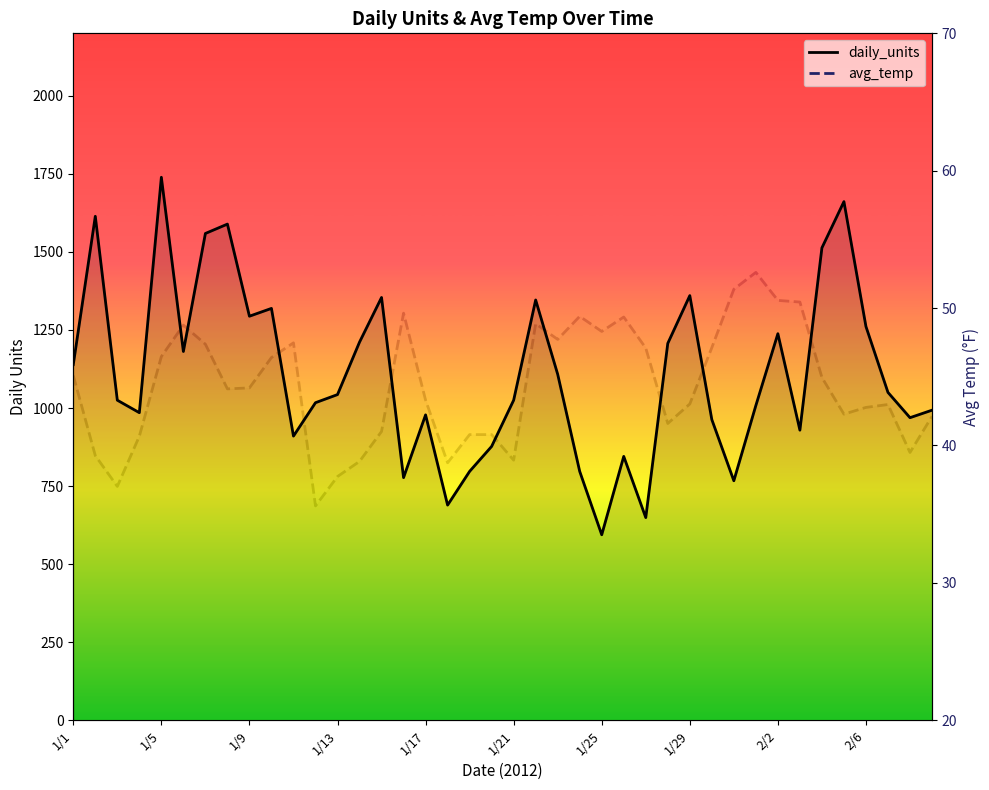

What is the difference between the maximum and minimum values in the avg_temp series?

17.0